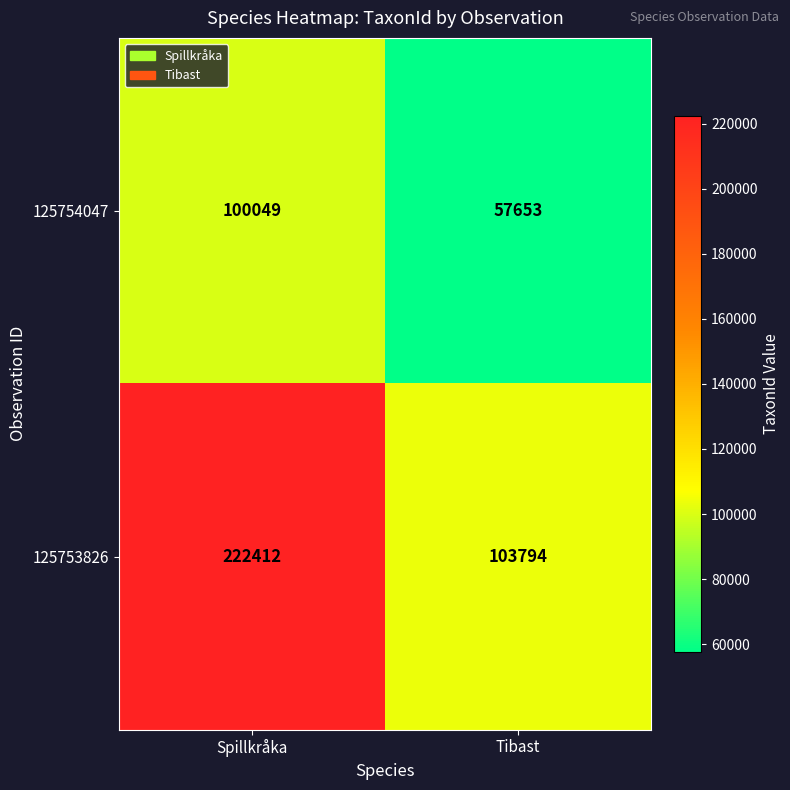

List the series in order of their peak value, lowest first.

125754047, 125753826